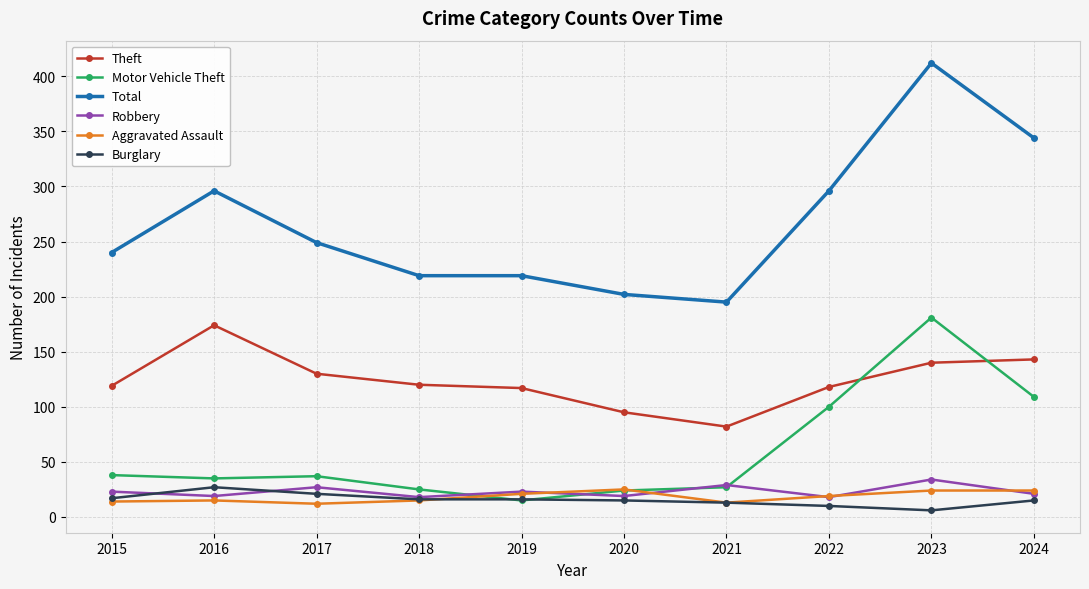

True or false: Motor Vehicle Theft has more than 1 interior local peaks.

True